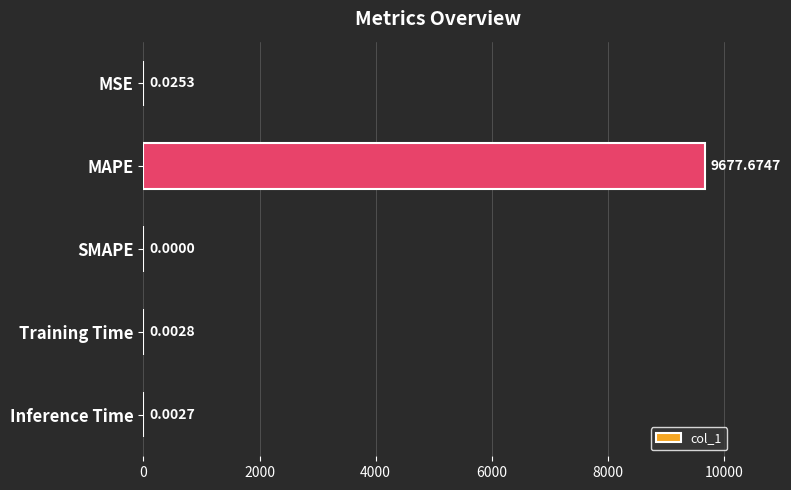

Does the chart contain stacked bars?

No